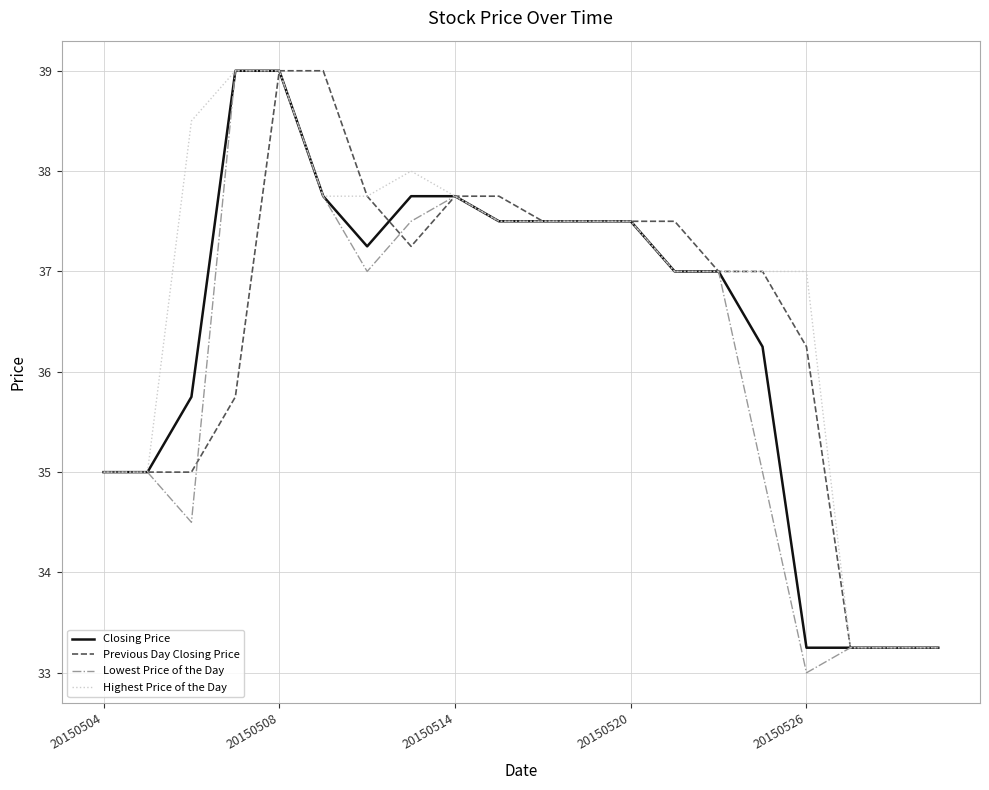

List the series in order of their overall mean, lowest first.

Lowest Price of the Day, Closing Price, Previous Day Closing Price, Highest Price of the Day